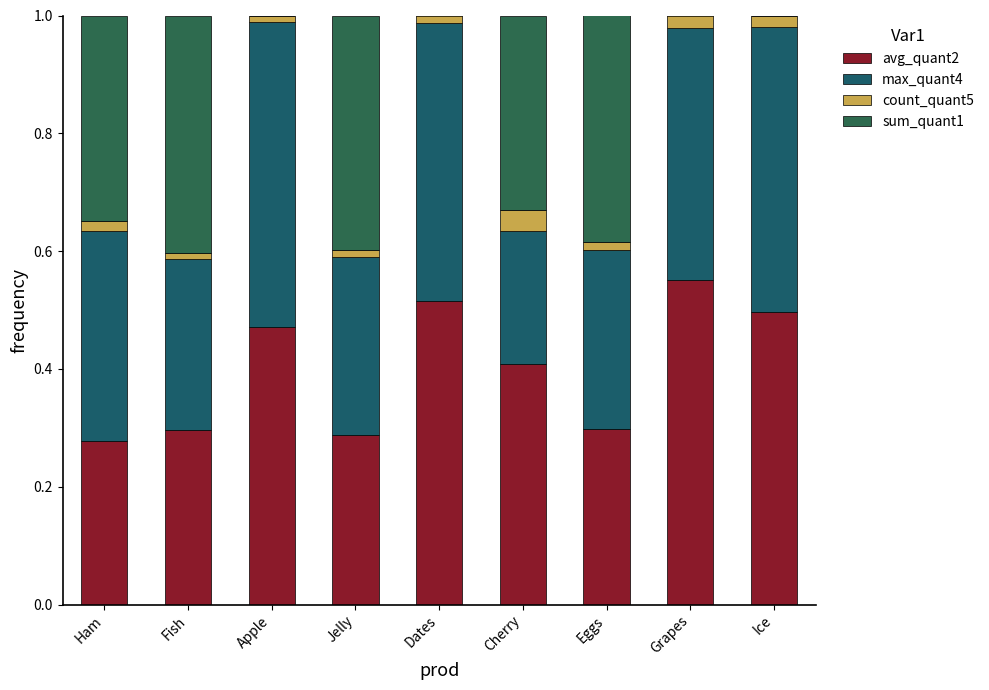

Are the bars grouped side by side (vs. stacked)?

No